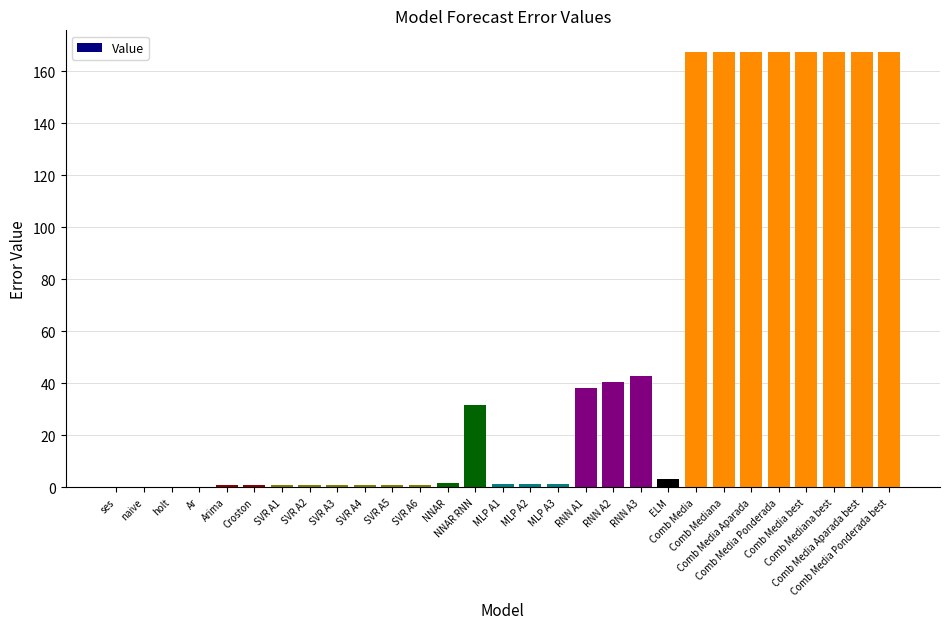

What is the sum of all values?

1506.4